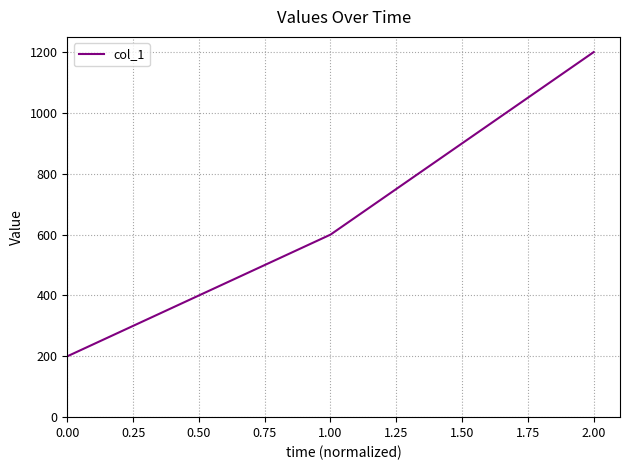

The value at 2.00 is 1200. True or false?

True